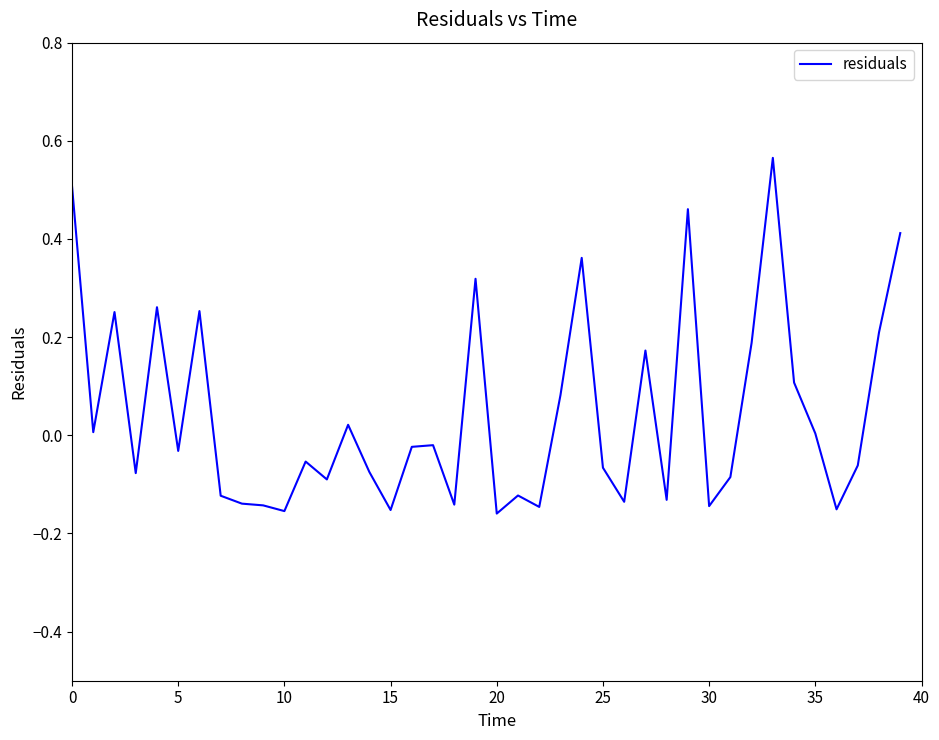

How many lines are shown in the chart?

1